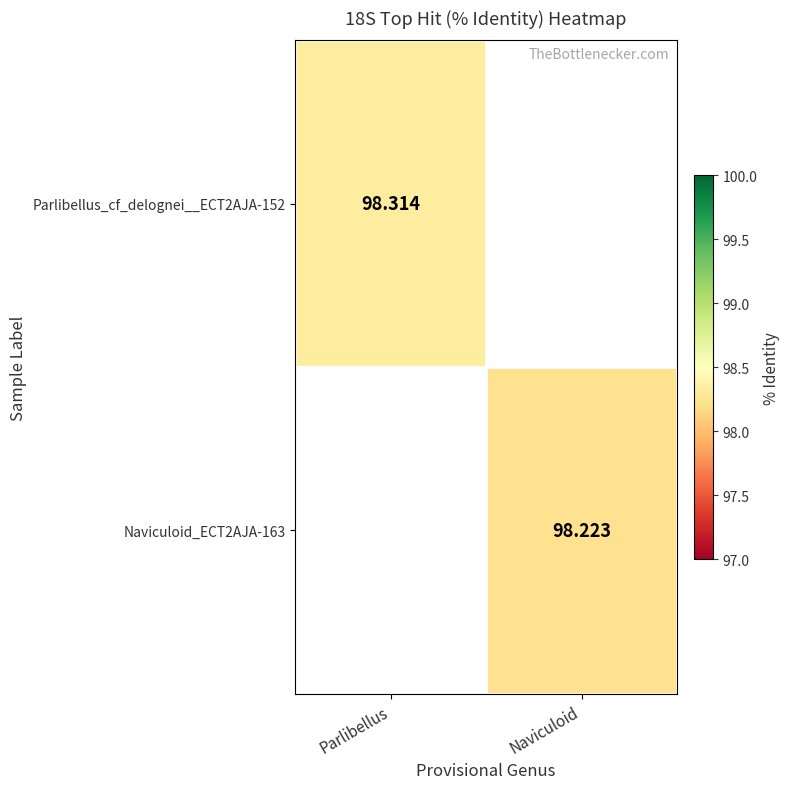

How many distinct data groups are displayed?

2